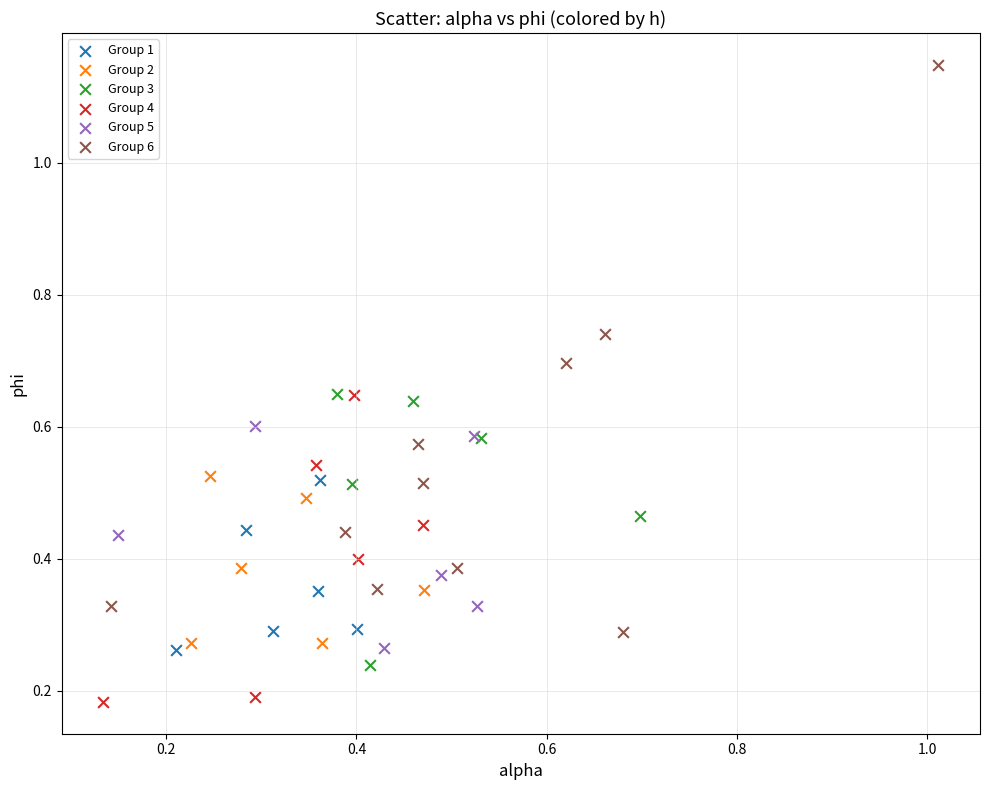

Which series contains the highest Y value?

Group 6